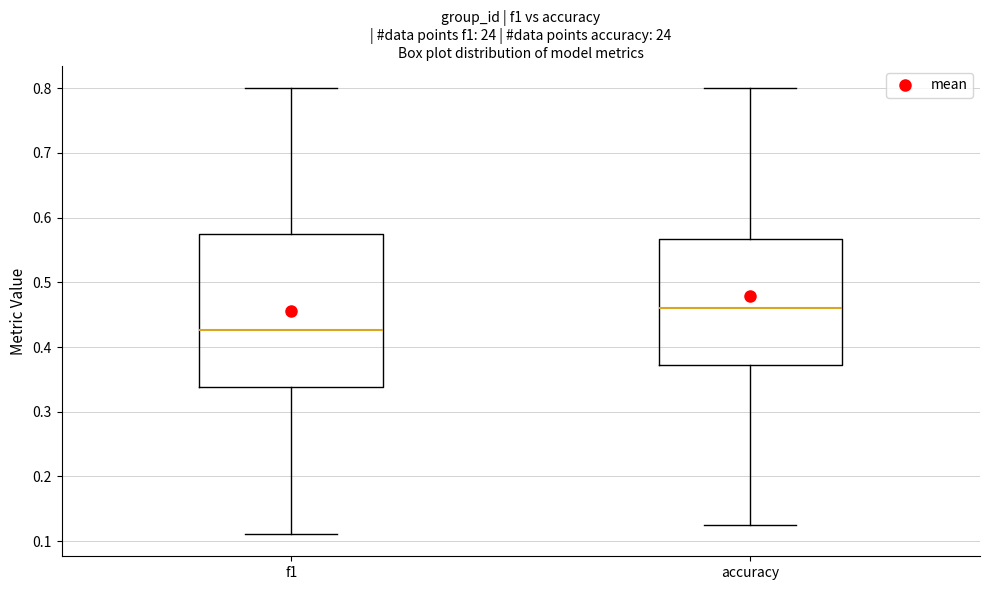

Where is the upper edge of the box for f1 on the y-axis? The values are not printed on the chart, so give them approximately, as read against the axis.

0.58